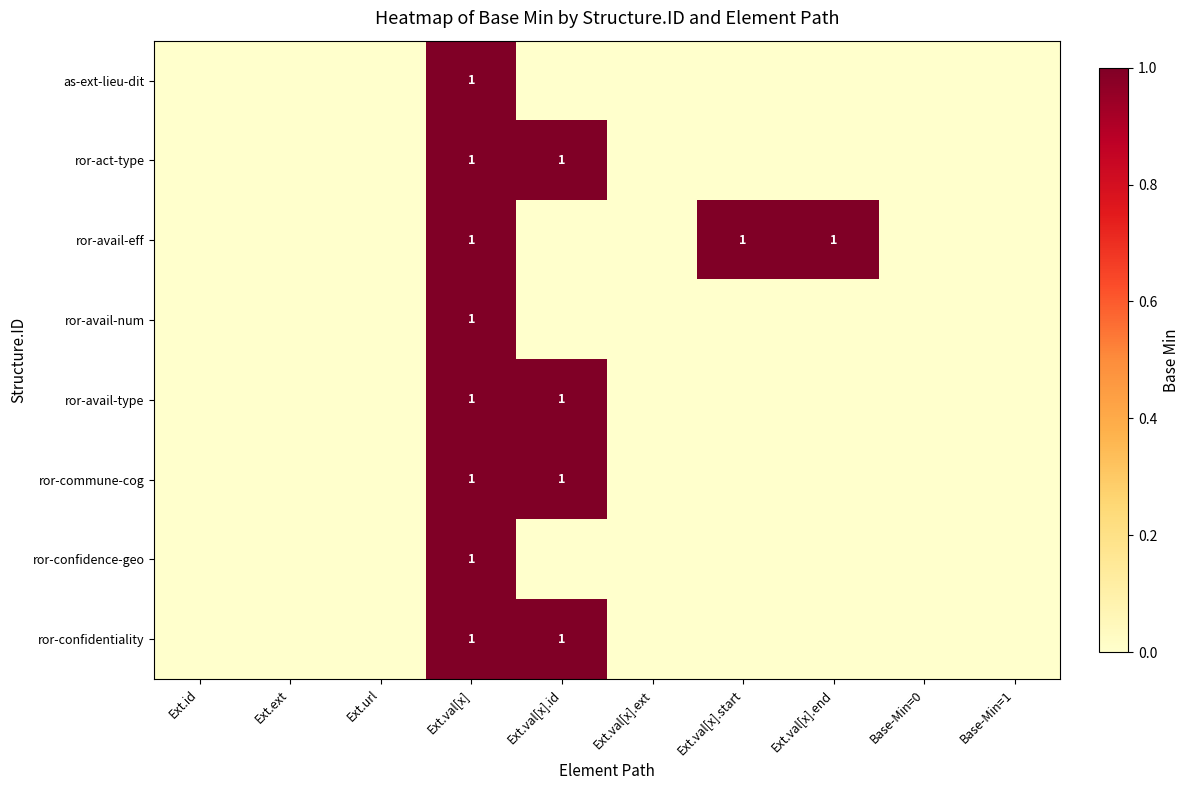

True or false: ror-avail-num has a value of 1 at Ext.val[x].

True